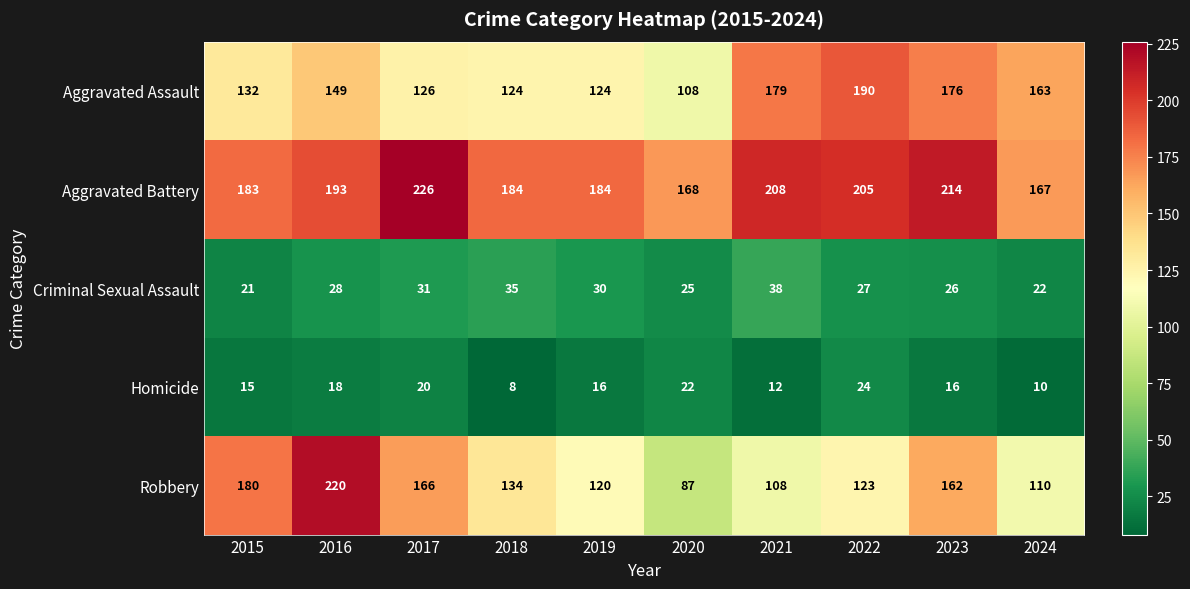

Which series has the widest spread of values?

Robbery